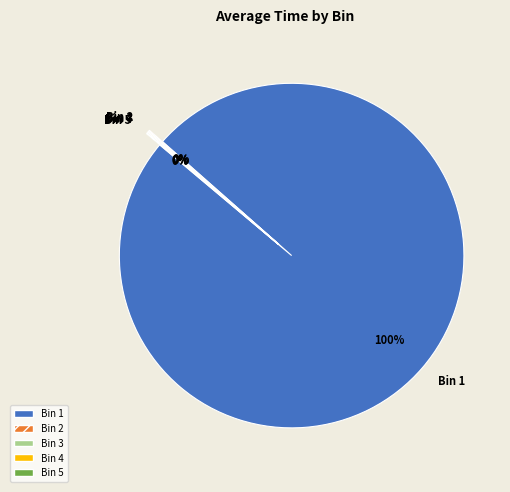

Which category accounts for the majority?

Bin 1